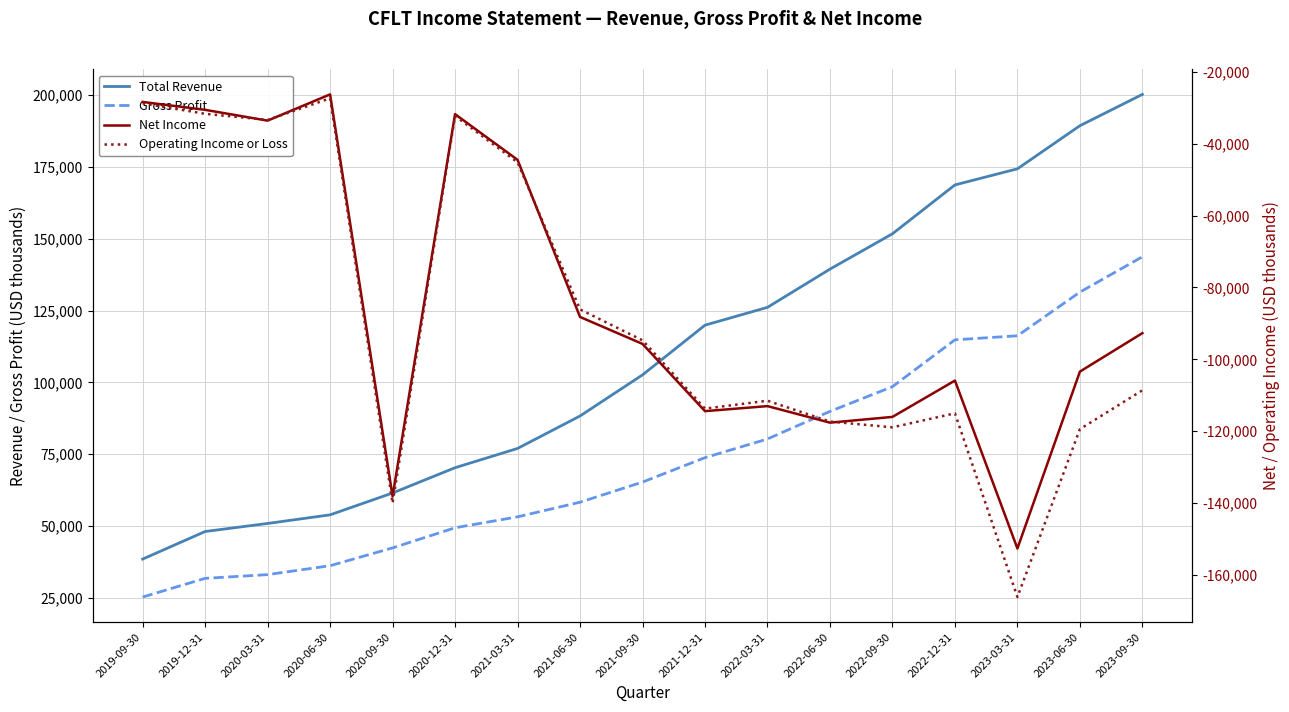

What is the average value of the Gross Profit series?

73153